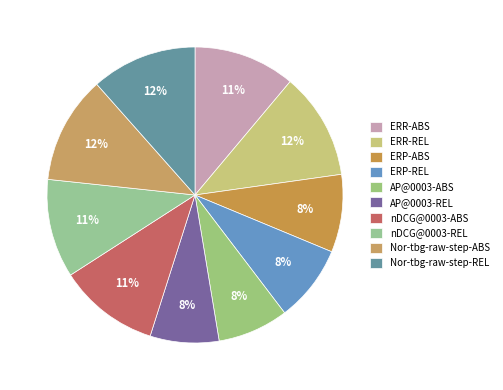

To the nearest percent, what is the average slice percentage?

10%